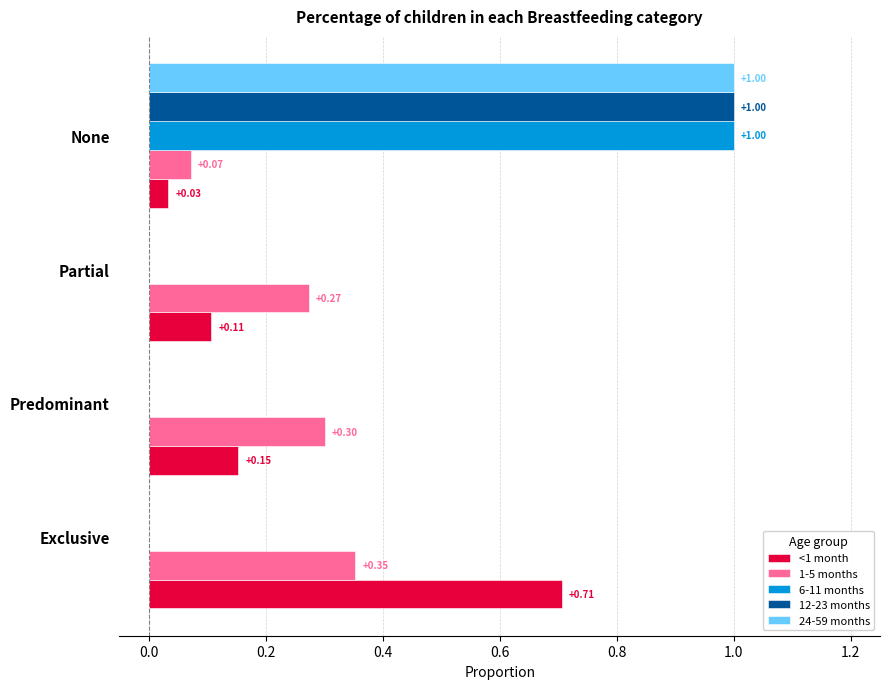

What is the sum of all 24-59 months values?

1.0